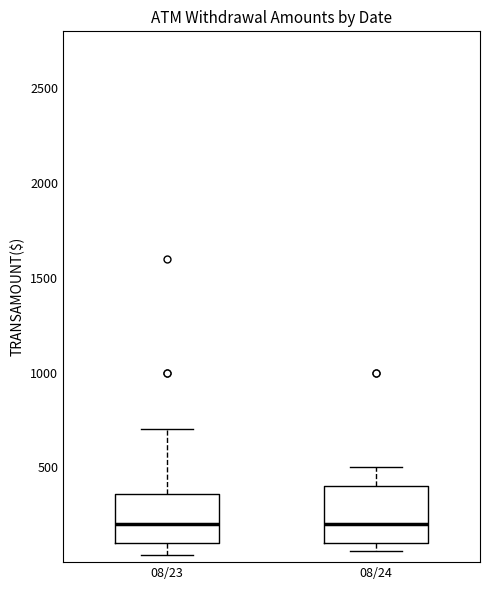

Reading left to right, transcribe this box plot: for each box, give where its median line is, the range the box spans, and where its two whiskers end, as read against the y-axis. The values are not printed on the chart, so give them approximately, as read against the axis.

08/23: median 200, box 100 to 350, whiskers 50 to 700
08/24: median 200, box 100 to 400, whiskers 50 to 500